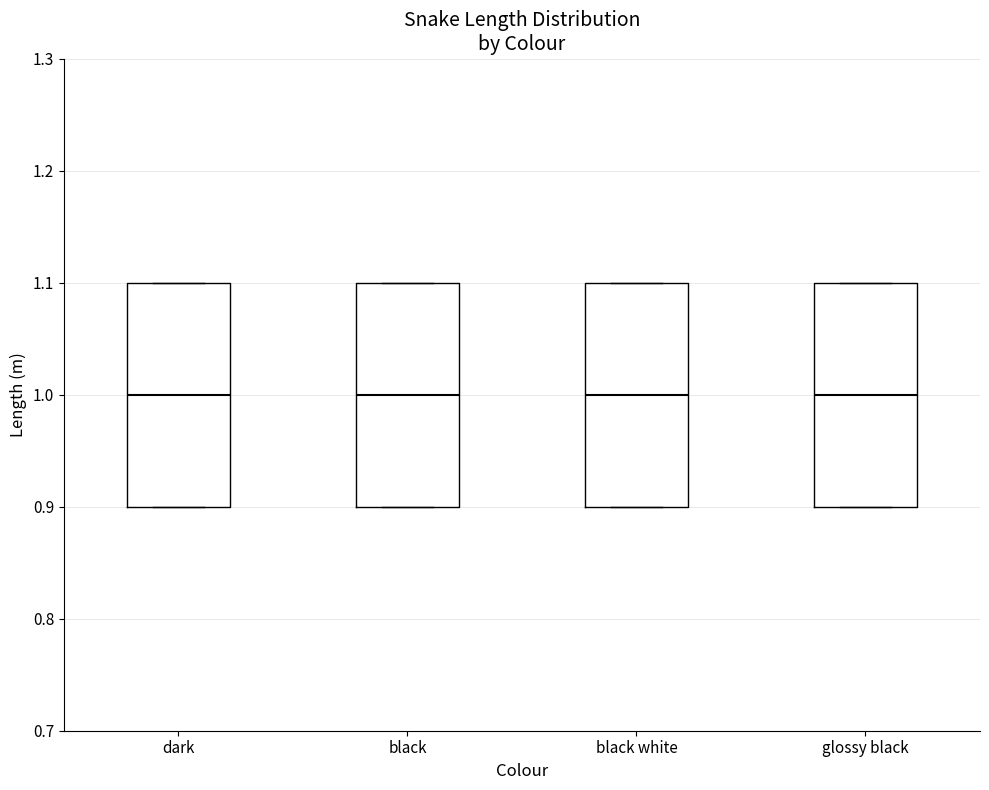

Where does the median line of the box for black sit on the y-axis? The values are not printed on the chart, so give them approximately, as read against the axis.

1.0